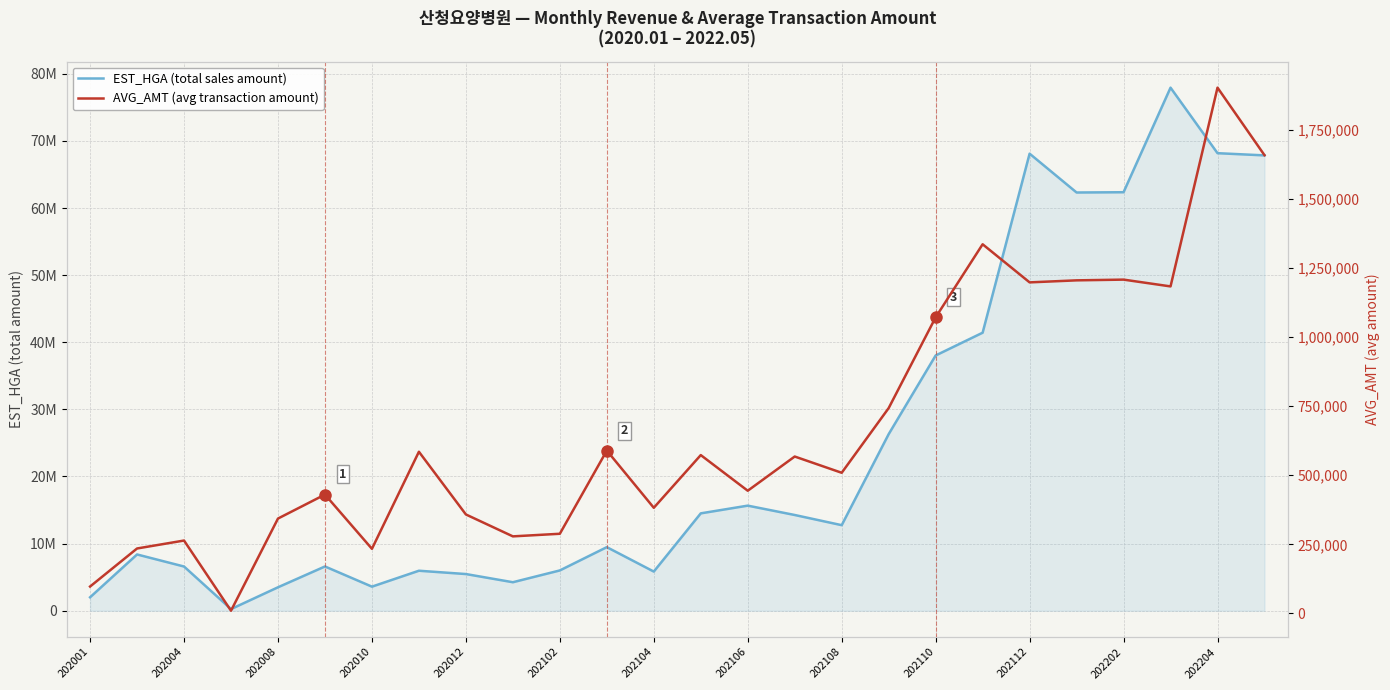

What is the sum of all EST_HGA (total sales amount) values?

637559511